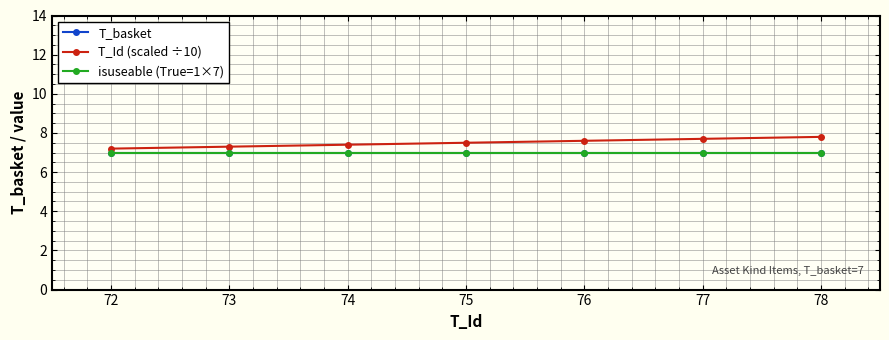

What is the value of the T_Id (scaled ÷10) point at the 4th from the left?

7.5